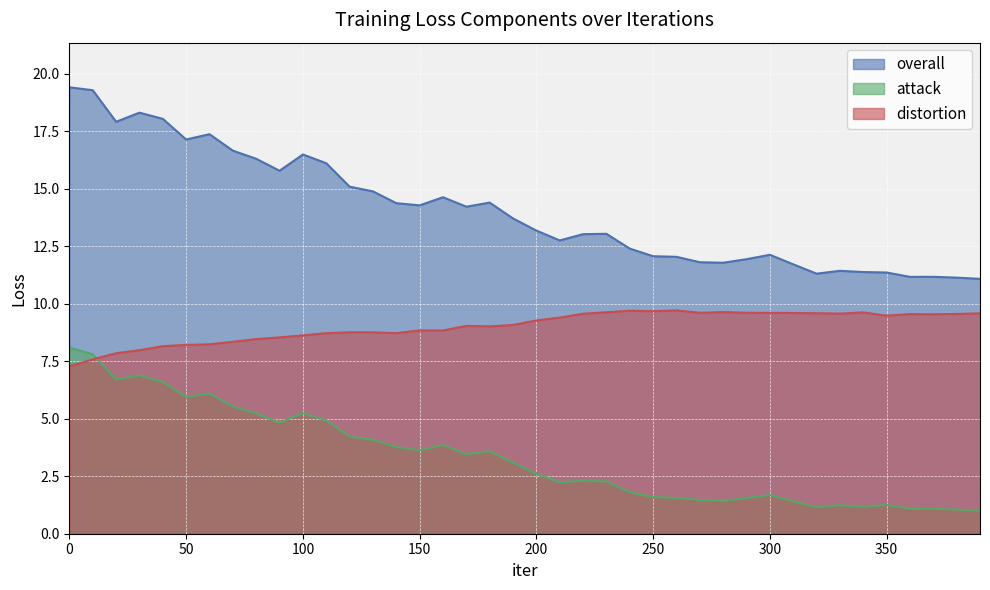

What is the value of the distortion point at the 32nd from the left?

9.6